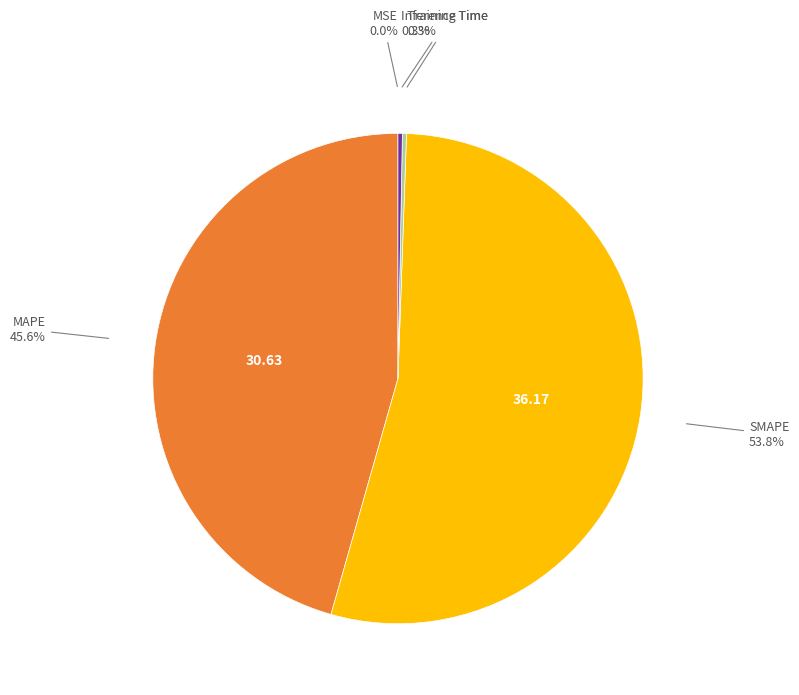

To the nearest percent, what is the difference between the largest and smallest slice percentages?

54%